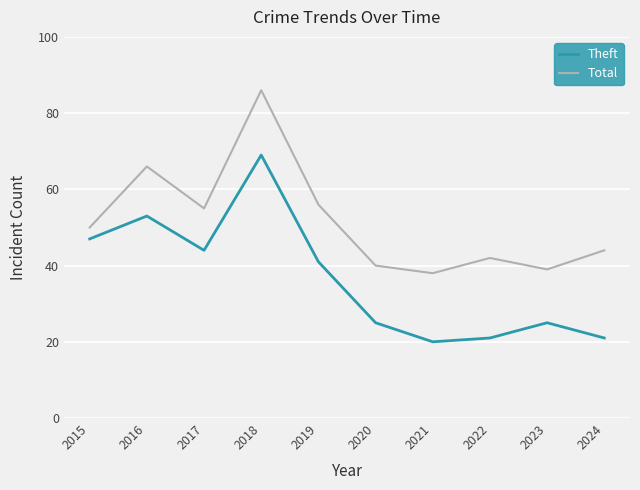

The value of Total at 2016 is 66. True or false?

True